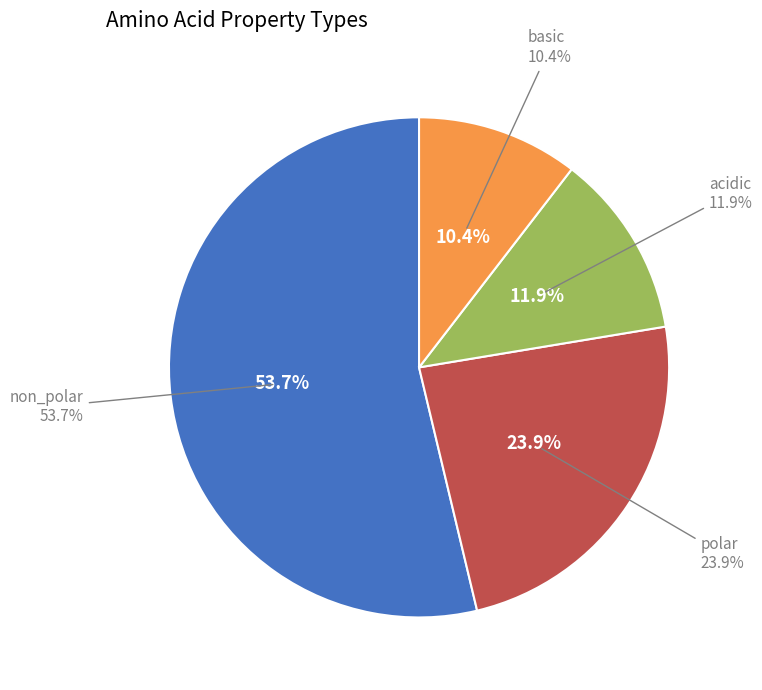

What percentage is the polar slice, to the nearest percent?

24%